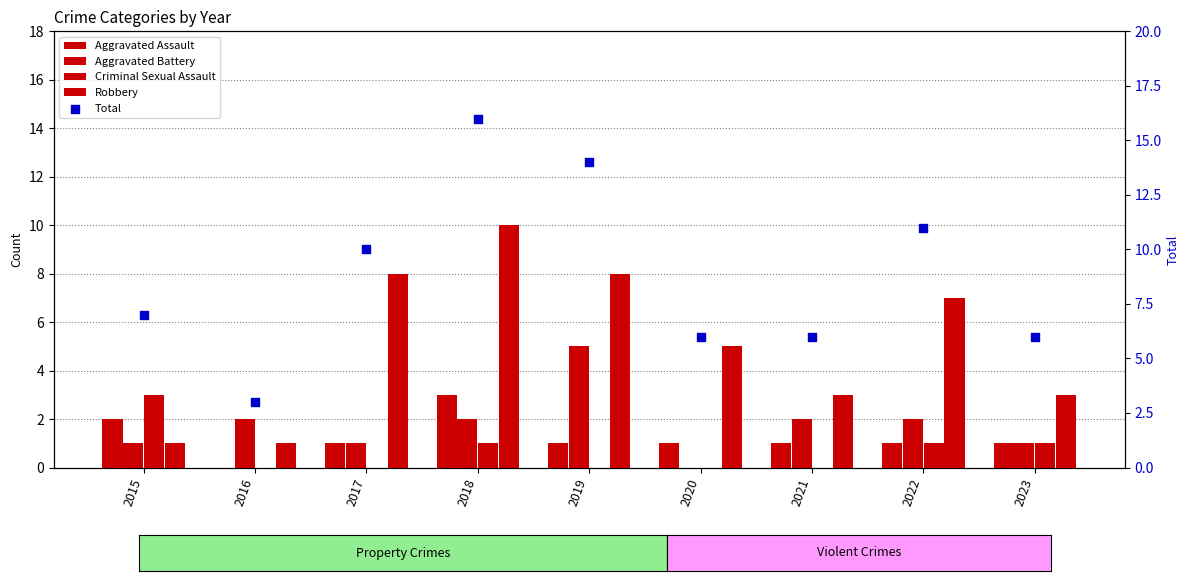

At how many categories does at least one series exceed 14?

1